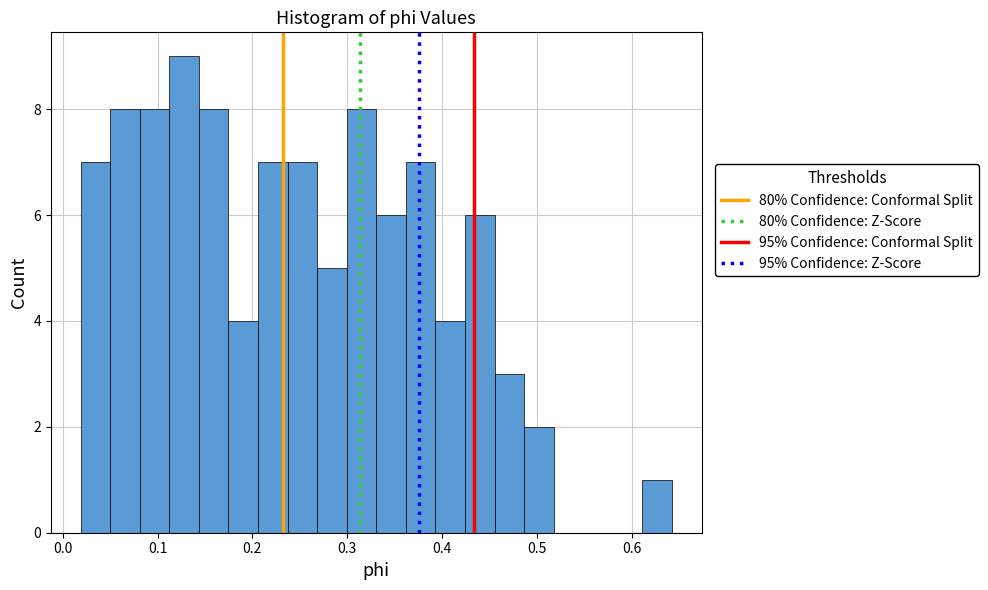

Around what value on the x-axis is the tallest bar? Give the approximate position of its centre, as read against the axis.

0.13